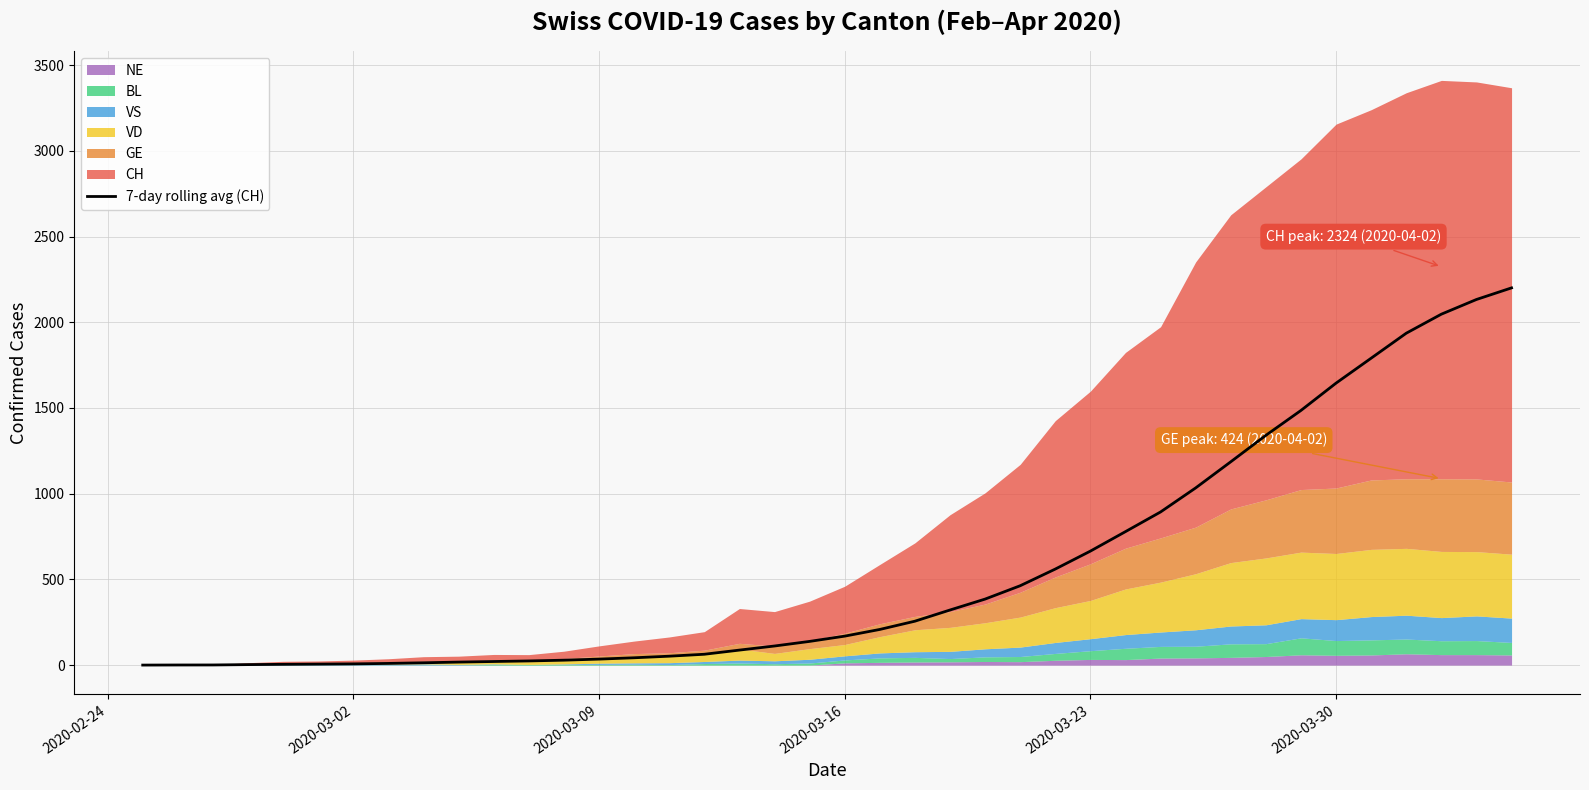

How many values are above zero?

39